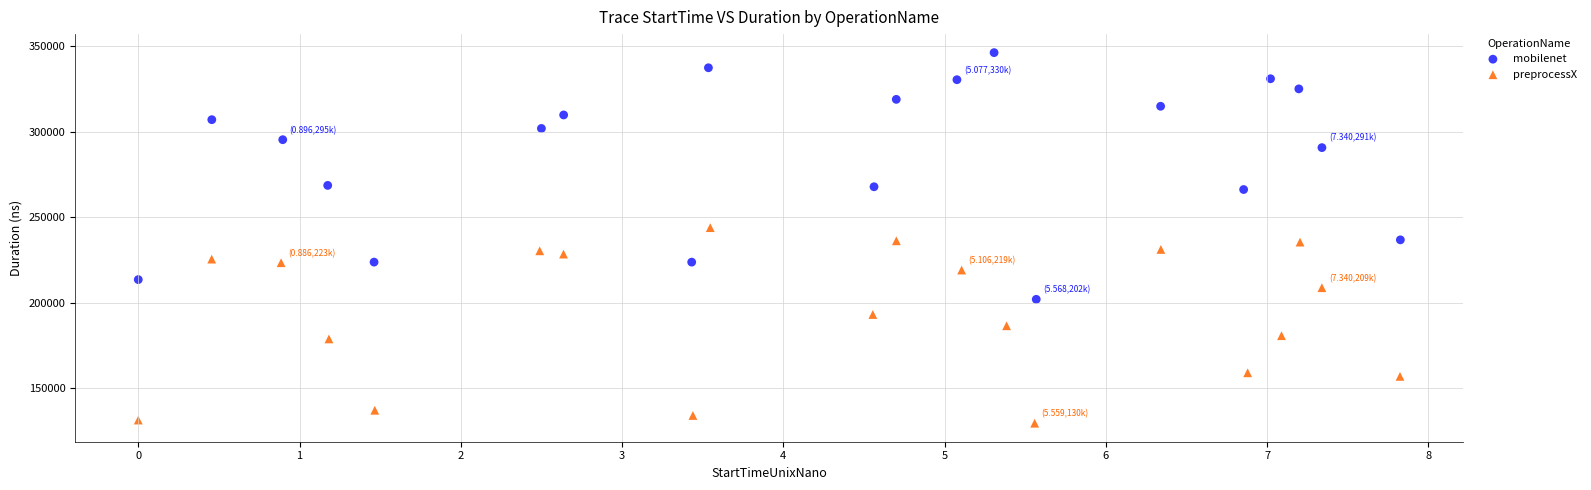

Which series reaches the maximum Y coordinate?

mobilenet